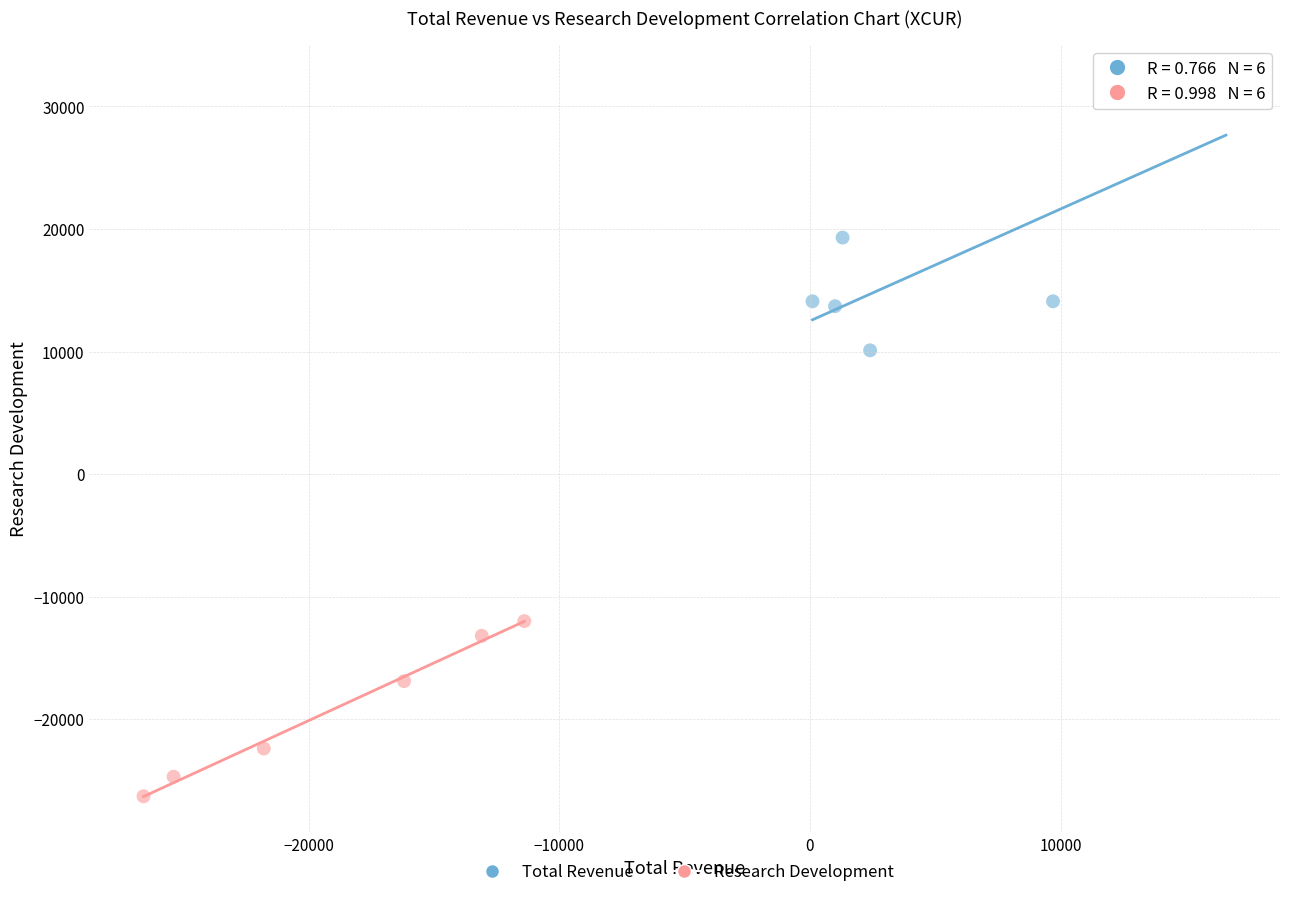

Which series reaches the maximum Y coordinate?

Total Revenue